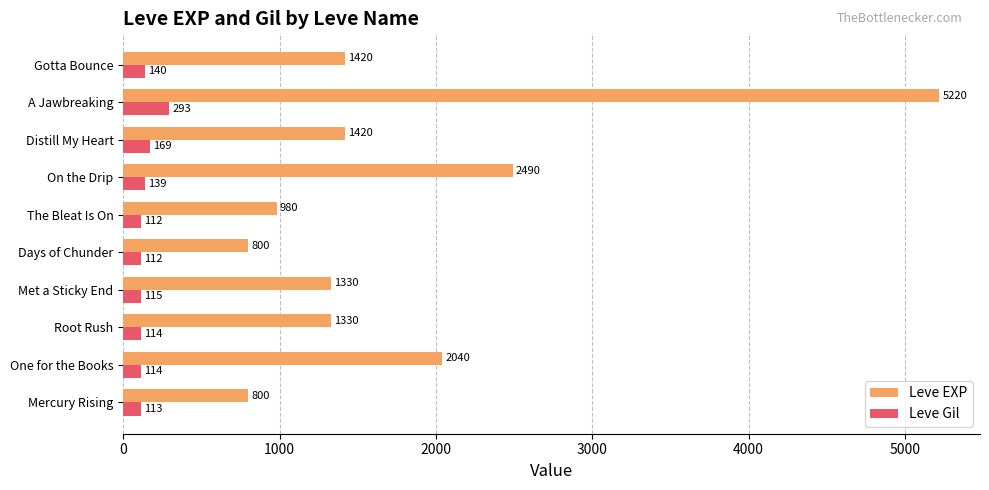

The value of Leve Gil at Gotta Bounce is 140. True or false?

True